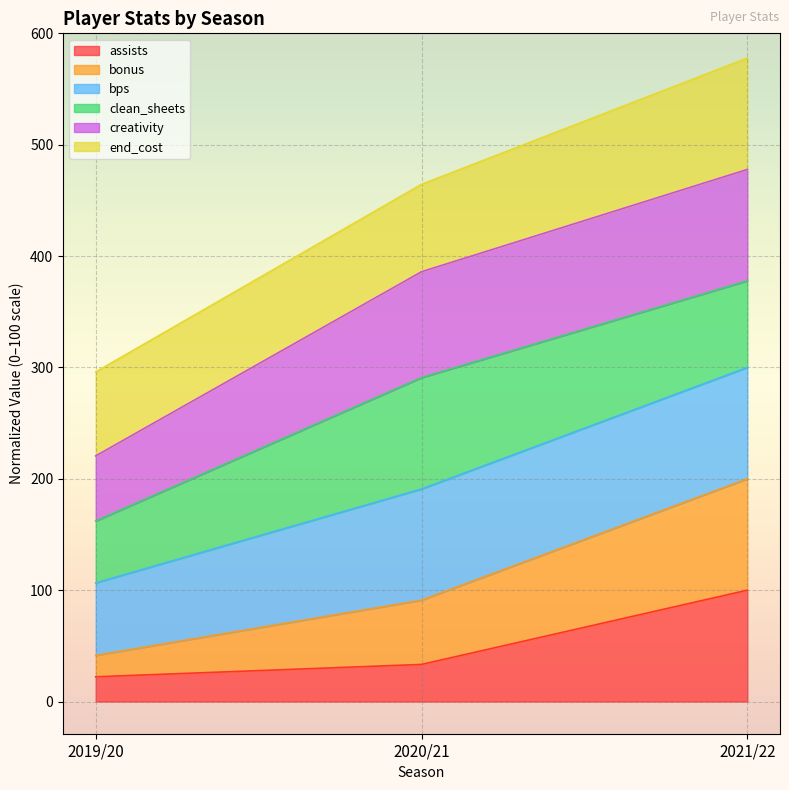

At which label does assists reach its peak?

2021/22